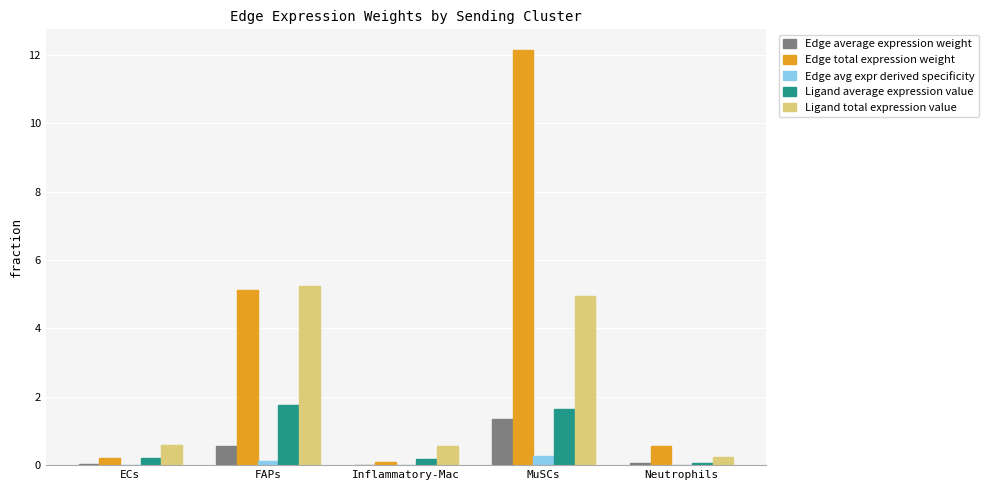

Which category has the highest value across all series?

MuSCs